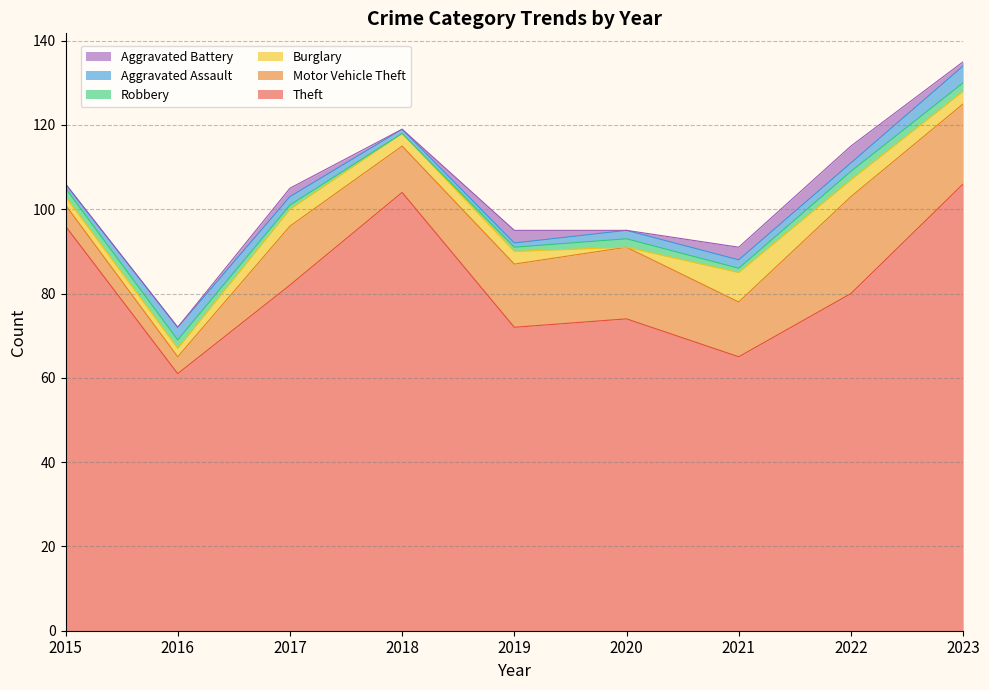

Is the value of Aggravated Assault at 2015 greater than the value of Motor Vehicle Theft at 2019?

No